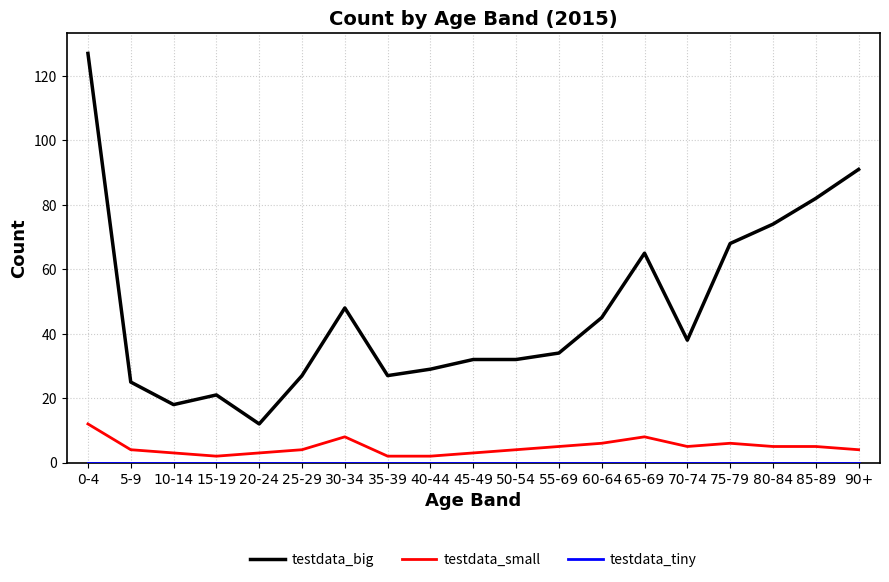

What is the sum of all testdata_big values?

895